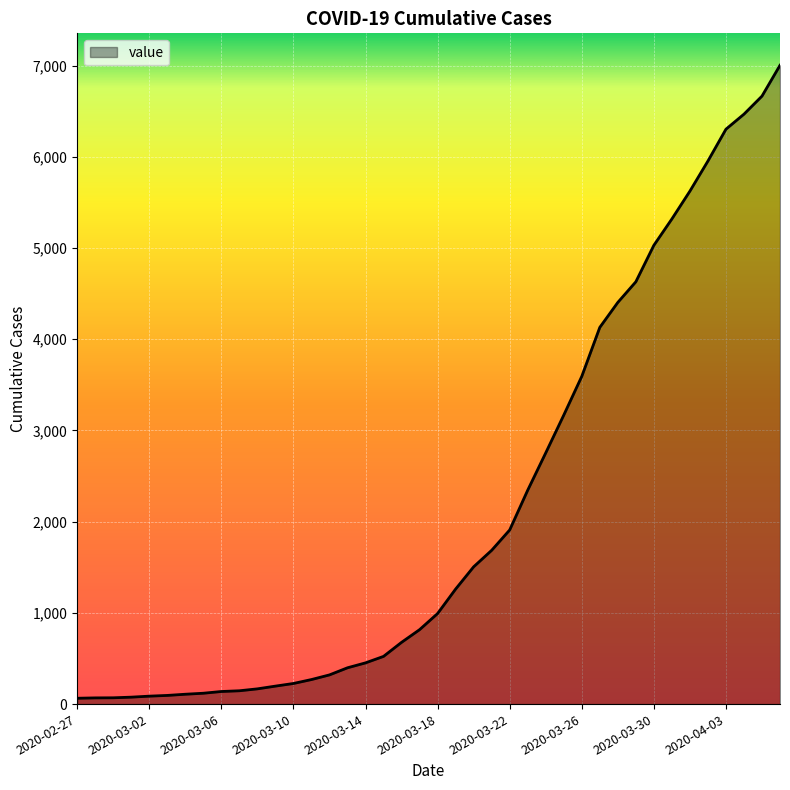

What is the difference between the maximum and minimum values?

6940